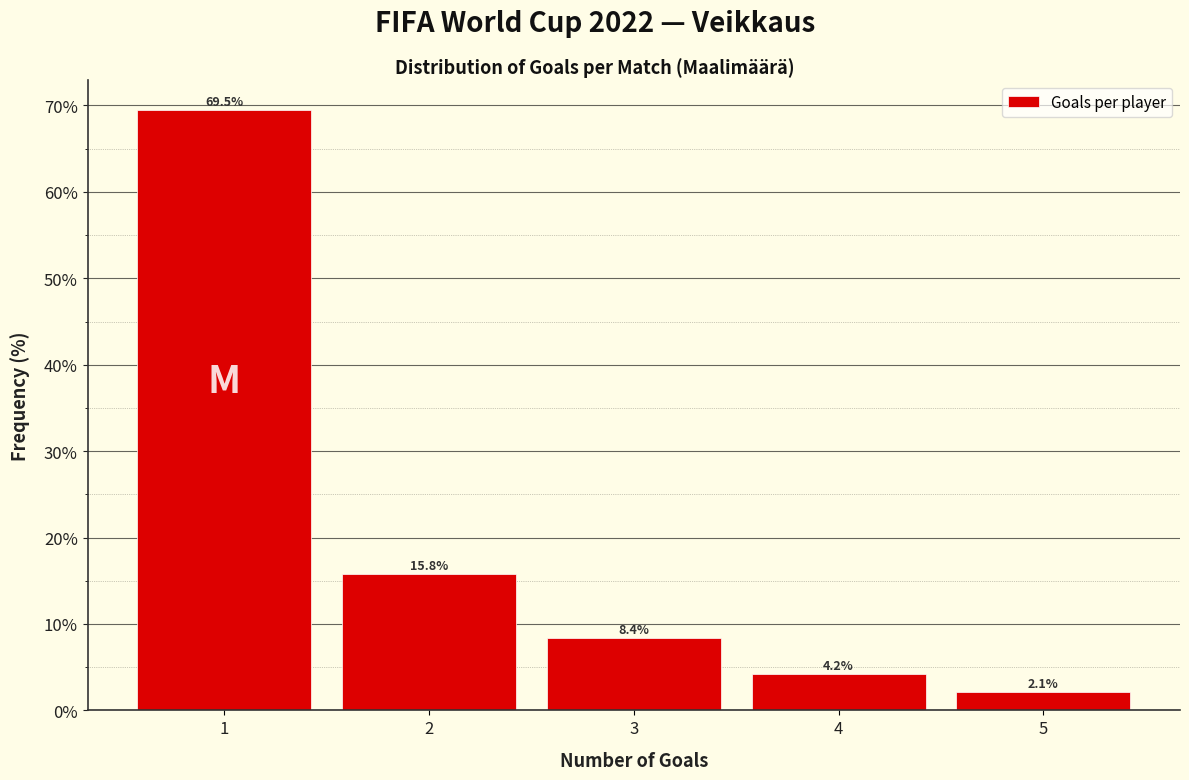

Which range on the x-axis has the tallest bar?

0.5 to 1.5